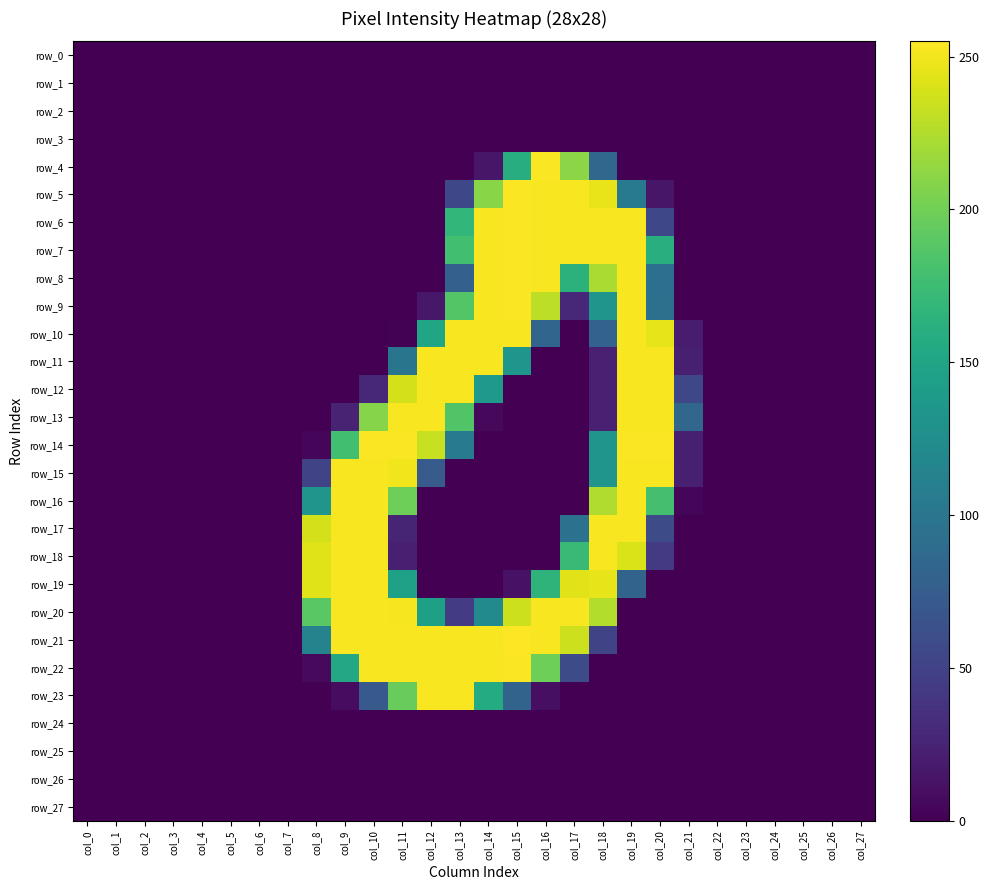

Rank the categories by row_19 value from lowest to highest.

col_0, col_1, col_2, col_3, col_4, col_5, col_6, col_7, col_12, col_13, col_14, col_20, col_21, col_22, col_23, col_24, col_25, col_26, col_27, col_15, col_19, col_11, col_16, col_8, col_17, col_18, col_9, col_10